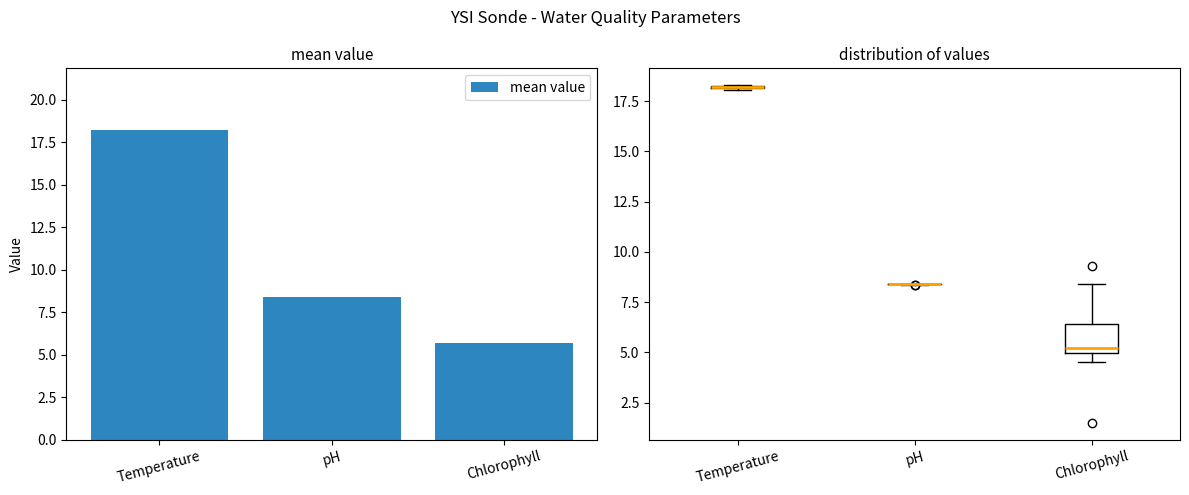

What is the difference between the second highest and minimum values?

2.7